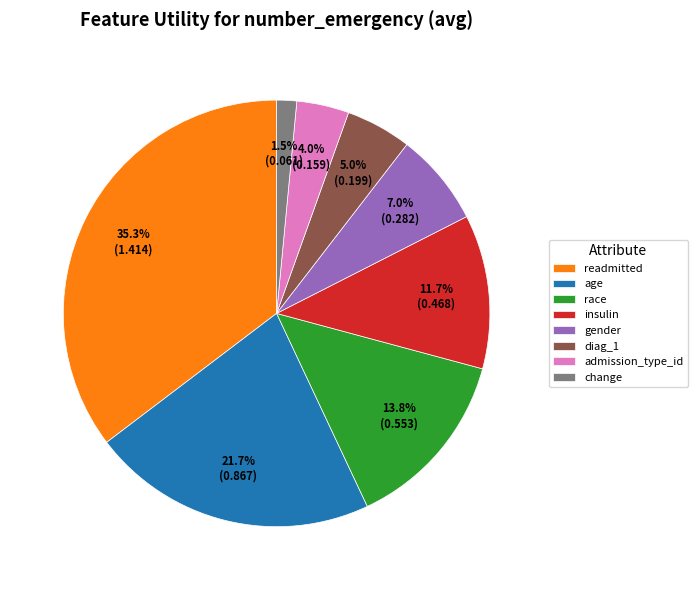

What portion of the pie excludes insulin?

88.3%